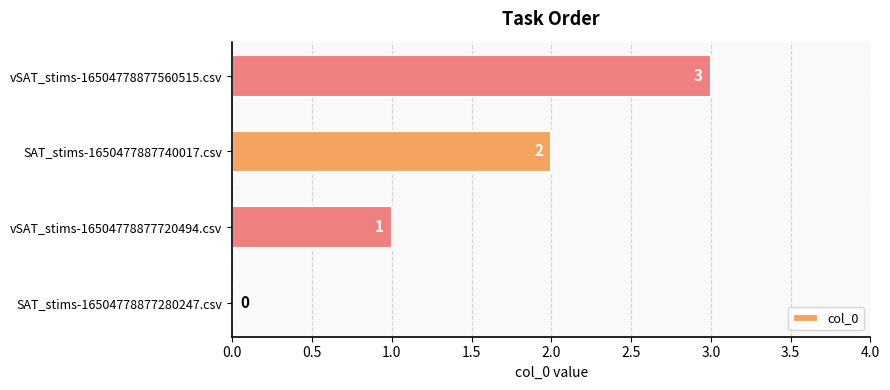

At which label is the value closest to 1?

vSAT_stims-16504778877720494.csv